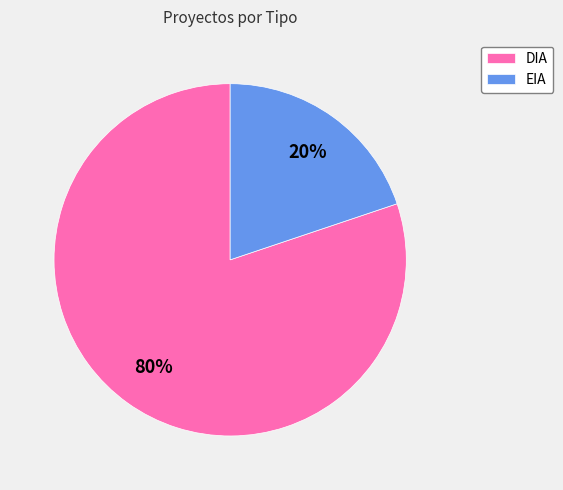

Do DIA and EIA together represent more than half of the pie?

Yes